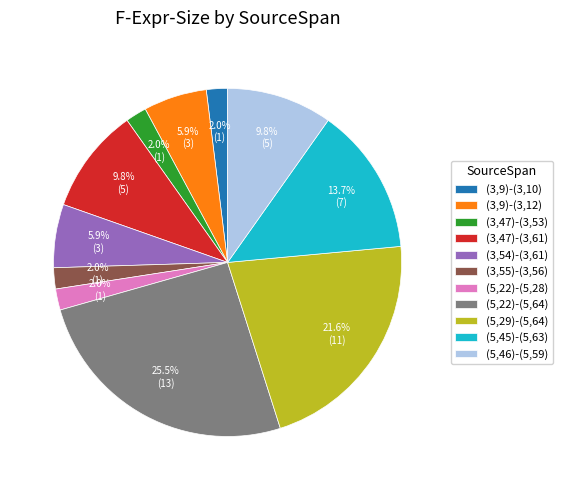

Do (5,29)-(5,64) and (3,54)-(3,61) together represent more than half of the pie?

No